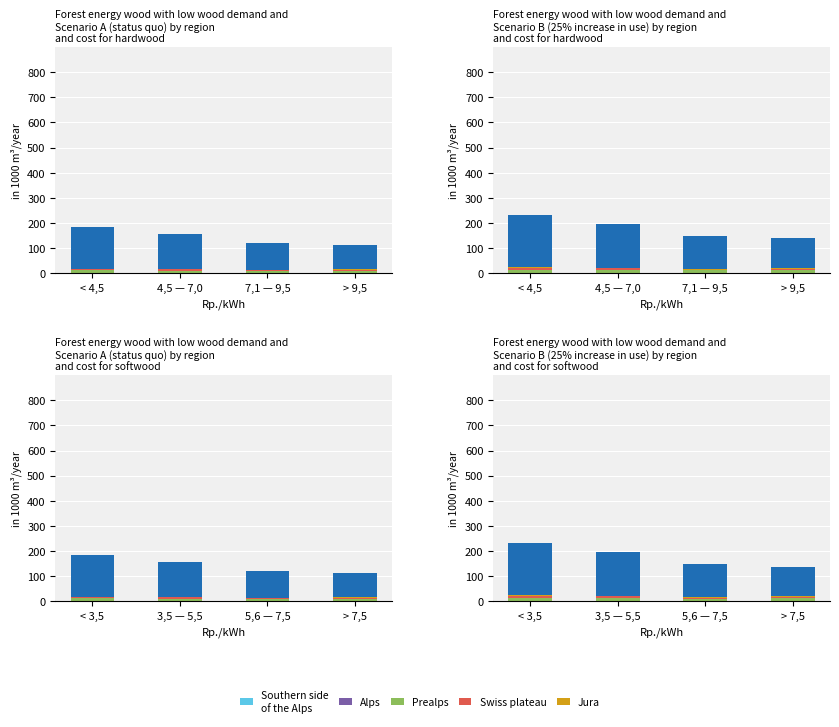

What is the sum of all Swiss plateau values?

21.2